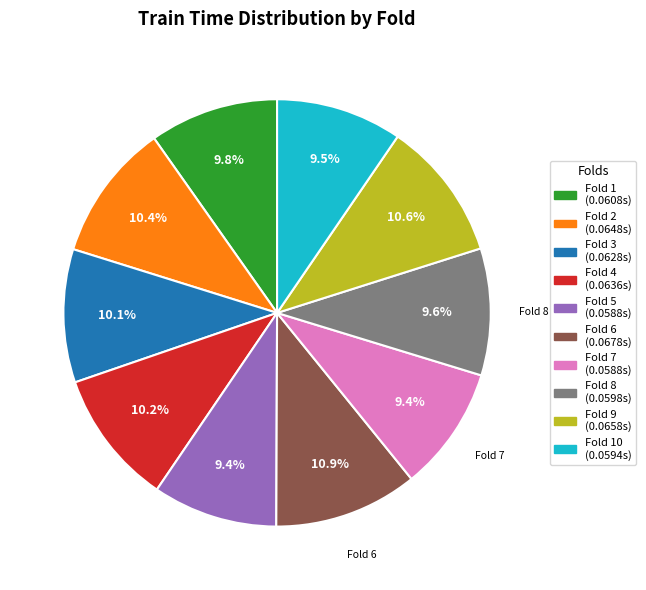

Is there any slice that represents more than half of the pie?

No